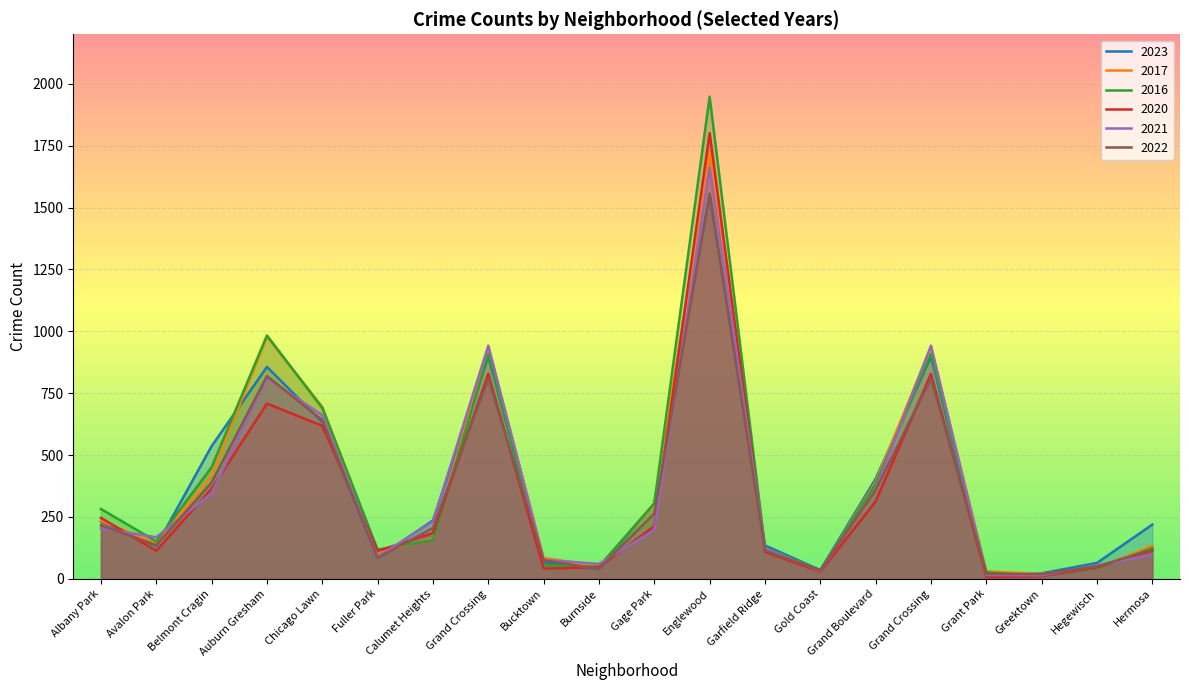

What is the sum of the 2022 values at Calumet Heights and Belmont Cragin?

595